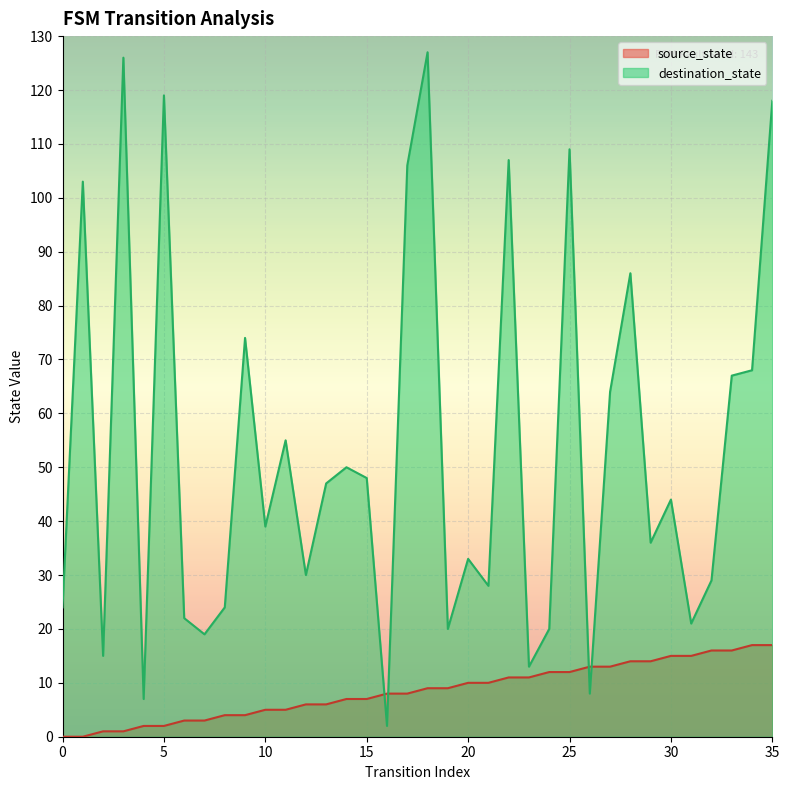

Reading right to left, transcribe all the data shown in this chart.

source_state: 35=17	34=17	33=16	32=16	31=15	30=15	29=14	28=14	27=13	26=13	25=12	24=12	23=11	22=11	21=10	20=10	19=9	18=9	17=8	16=8	15=7	14=7	13=6	12=6	11=5	10=5	9=4	8=4	7=3	6=3	5=2	4=2	3=1	2=1	1=0	0=0
destination_state: 35=118	34=68	33=67	32=29	31=21	30=44	29=36	28=86	27=64	26=8	25=109	24=20	23=13	22=107	21=28	20=33	19=20	18=127	17=106	16=2	15=48	14=50	13=47	12=30	11=55	10=39	9=74	8=24	7=19	6=22	5=119	4=7	3=126	2=15	1=103	0=24